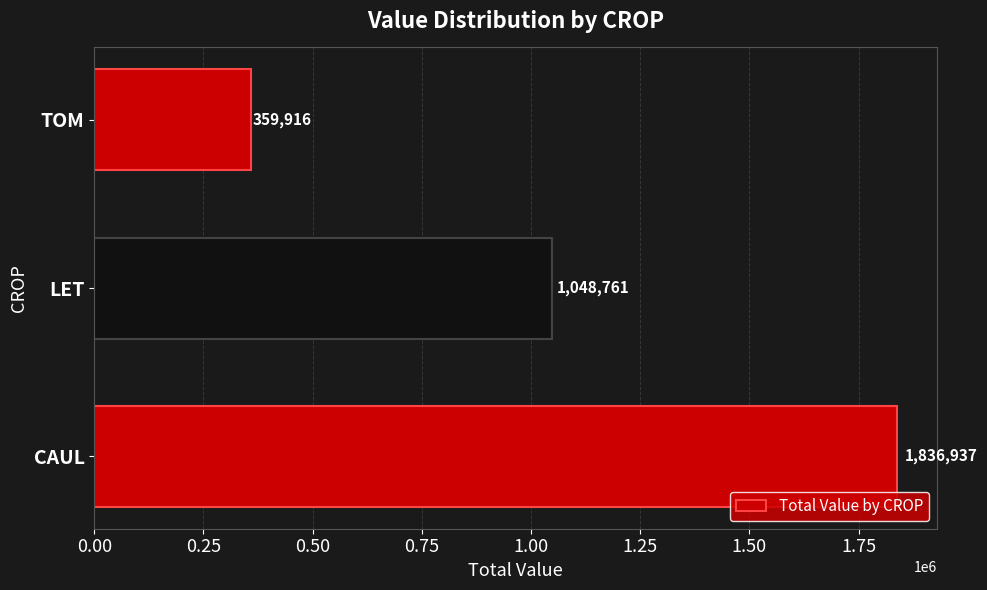

Between CAUL and LET, which is larger?

CAUL